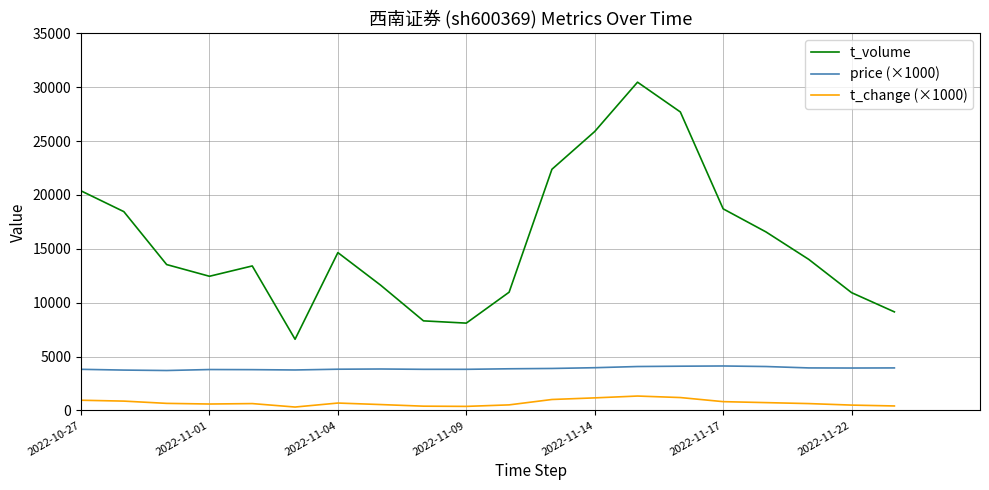

True or false: t_volume and t_change (×1000) cross at least once.

False